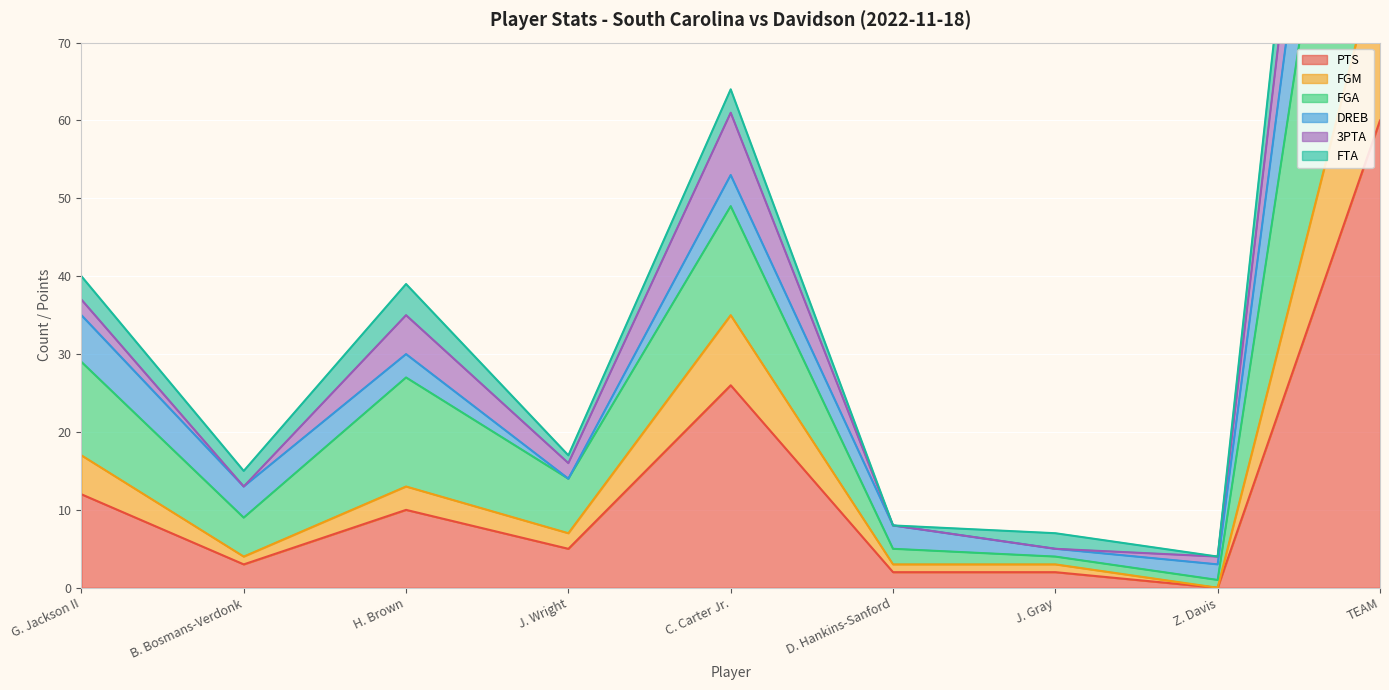

Is it true that 3PTA equals 21 at J. Wright?

False